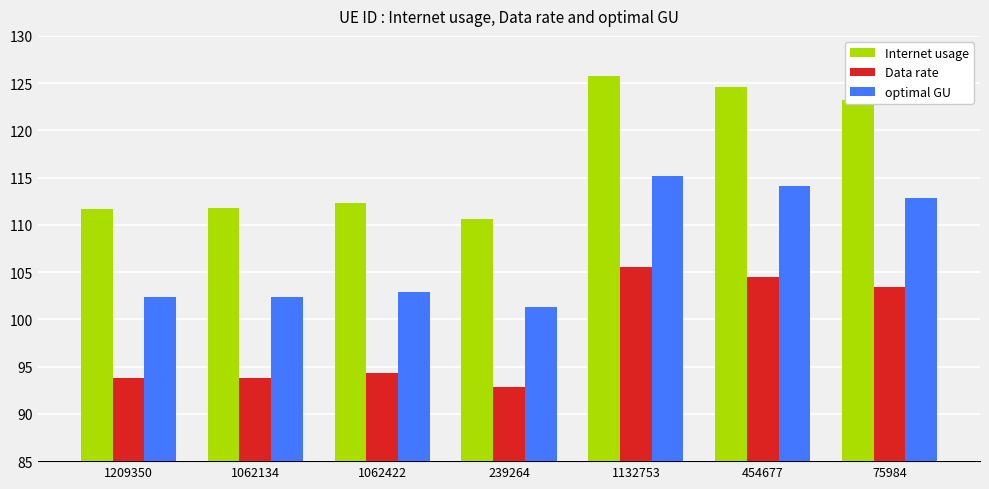

What is the total value across all series at 239264?

304.8